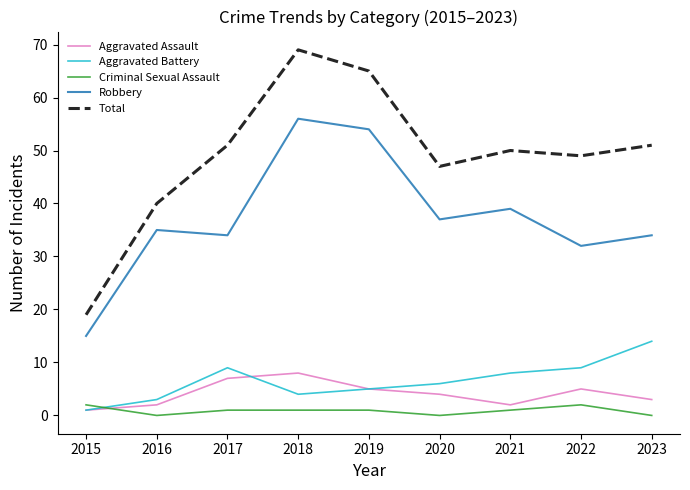

The value of Robbery at 2017 is 23. True or false?

False